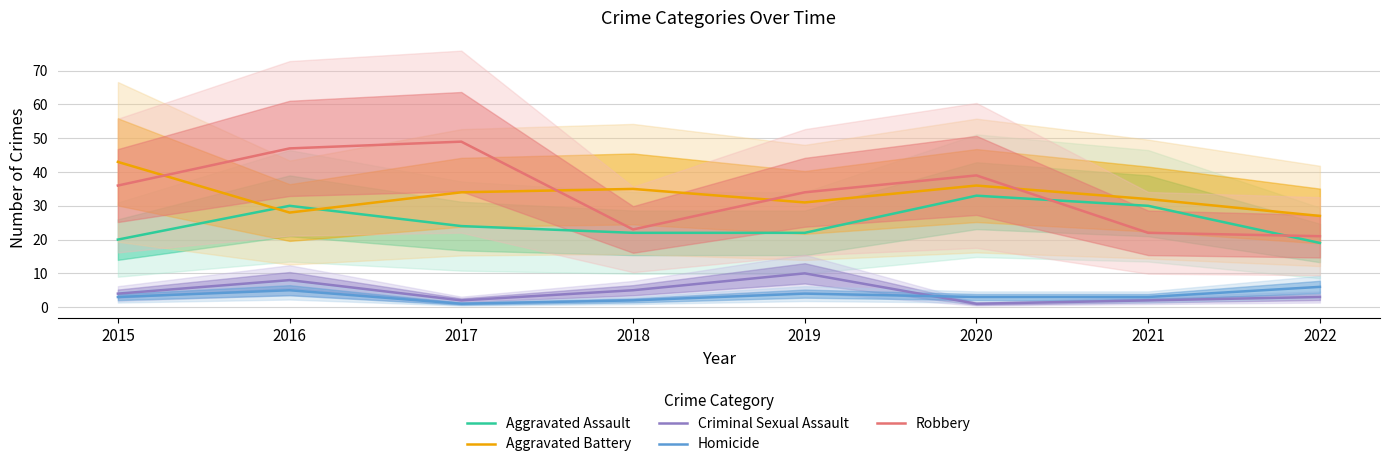

What is the difference between the maximum and minimum values in the Homicide series?

5